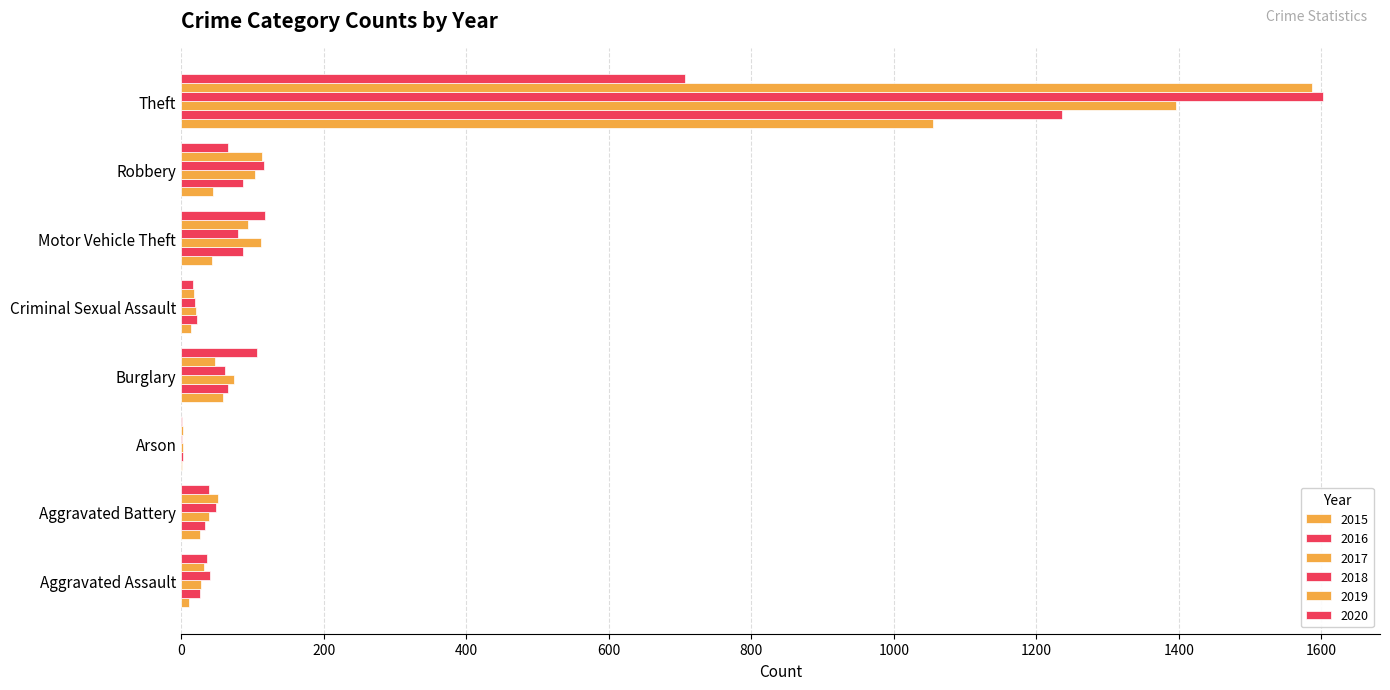

Reading left to right, list all the values displayed in this chart.

2015: 11	26	1	59	13	43	44	1055
2016: 27	33	2	66	22	86	86	1236
2017: 28	39	2	74	21	112	103	1396
2018: 40	49	1	62	20	79	116	1602
2019: 32	51	2	47	18	94	113	1587
2020: 36	39	1	106	16	117	65	707